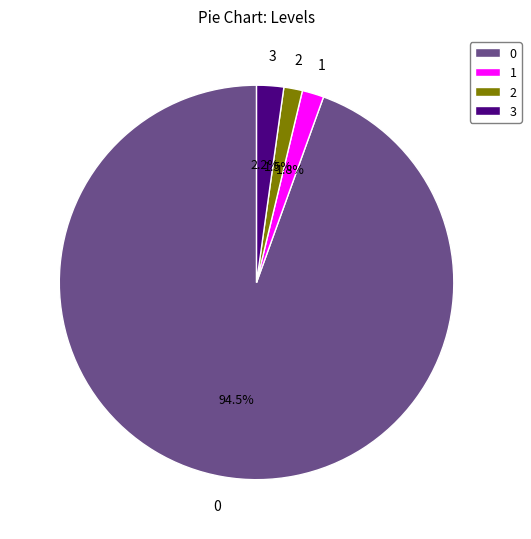

What percentage is NOT represented by 3?

97.8%